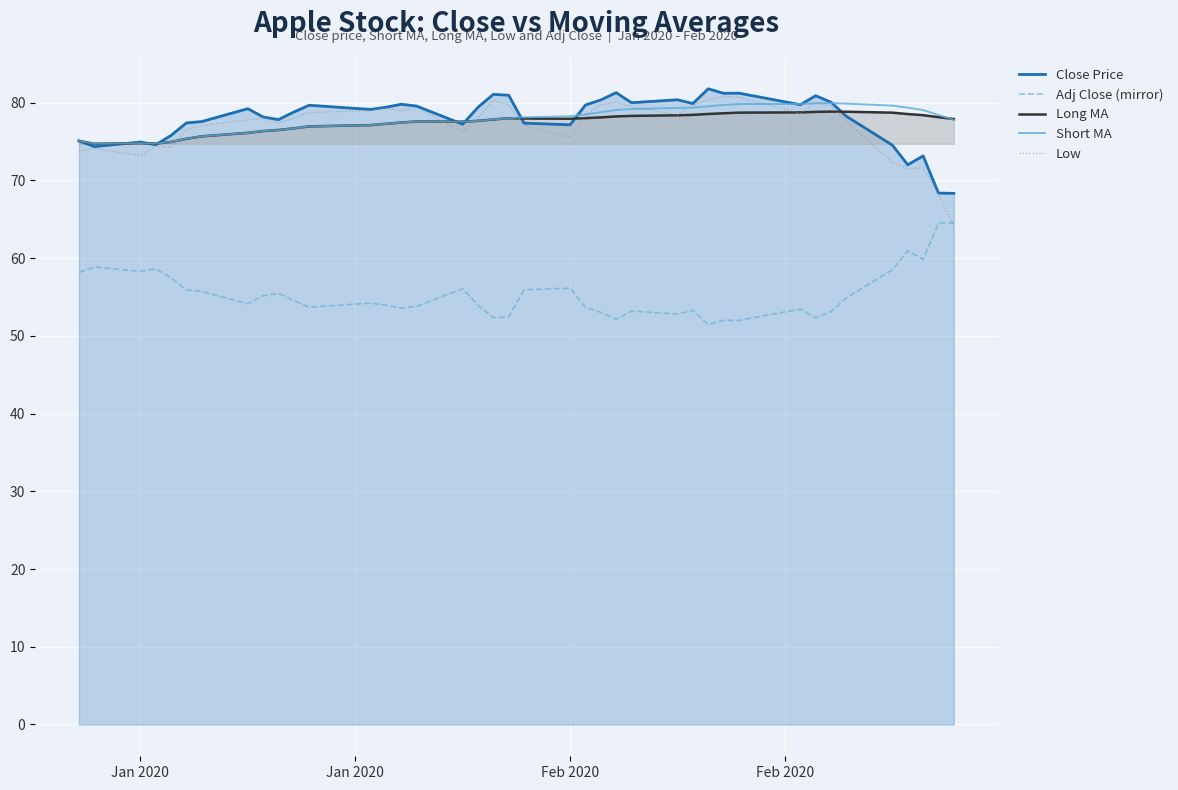

In Short MA, how many points are lower than both neighbors (excluding endpoints)?

3